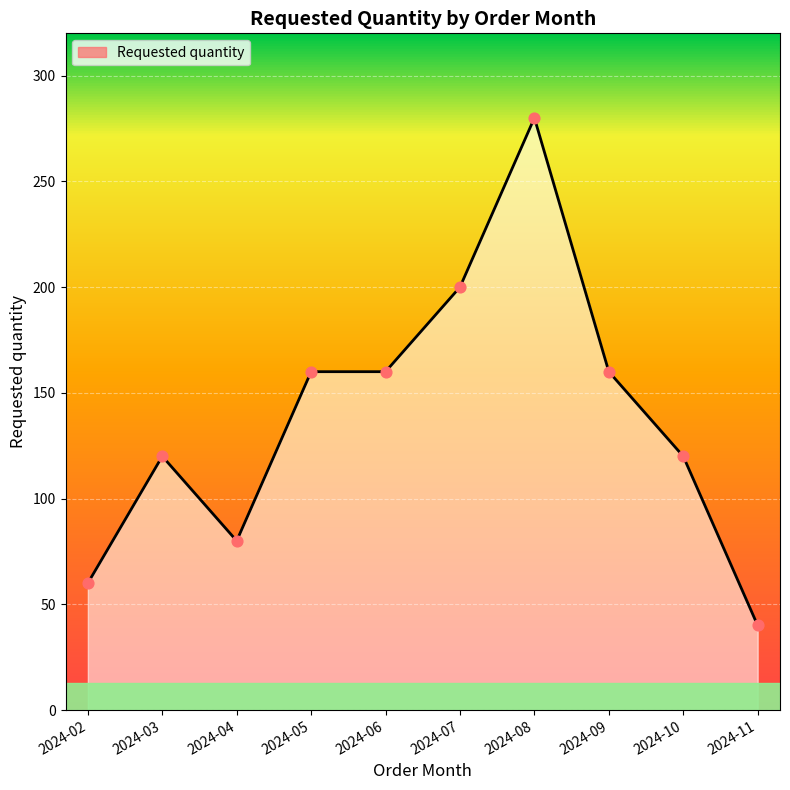

What is the ratio of the value at 2024-11 to the value at 2024-02?

0.7